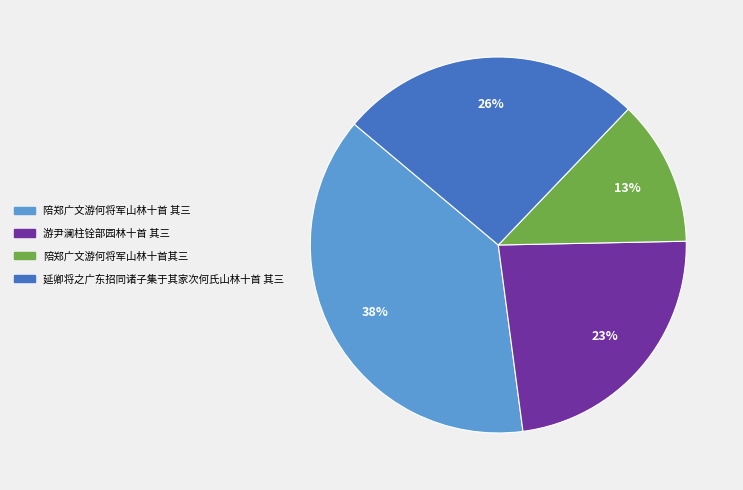

To the nearest percent, what is the difference between the 陪郑广文游何将军山林十首 其三 and 延卿将之广东招同诸子集于其家次何氏山林十首 其三 slice percentages?

12%